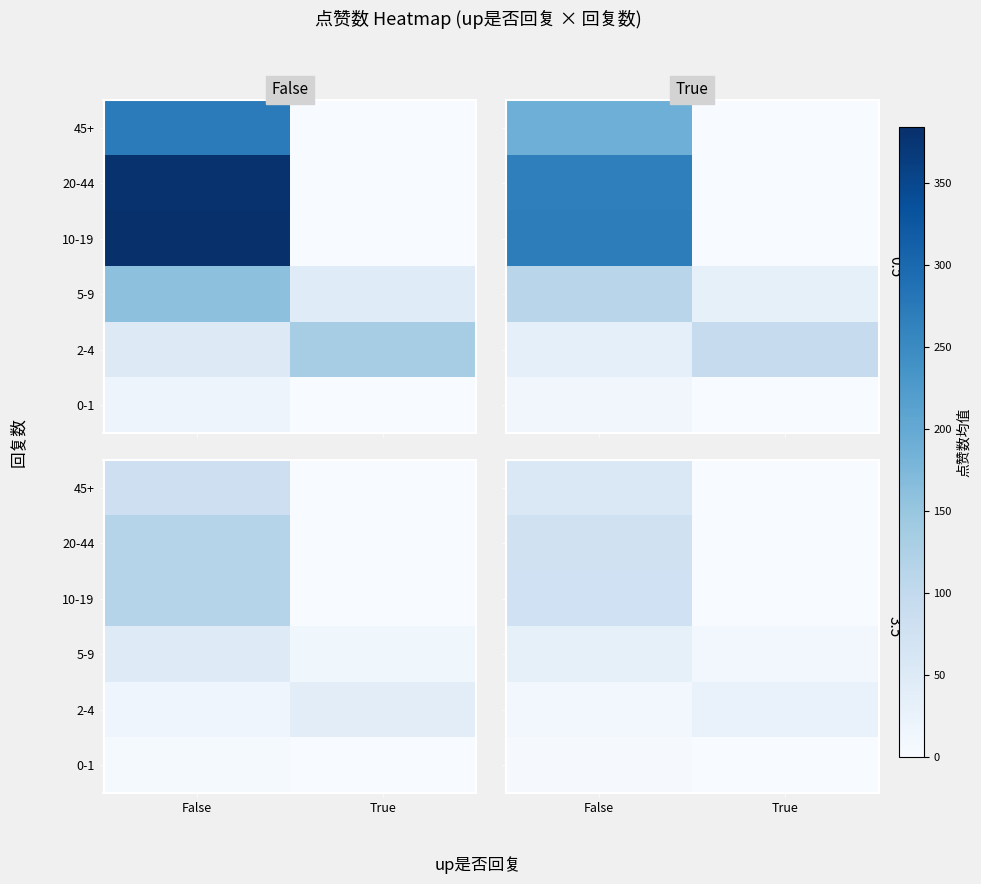

Which category has the lowest value across all series?

True